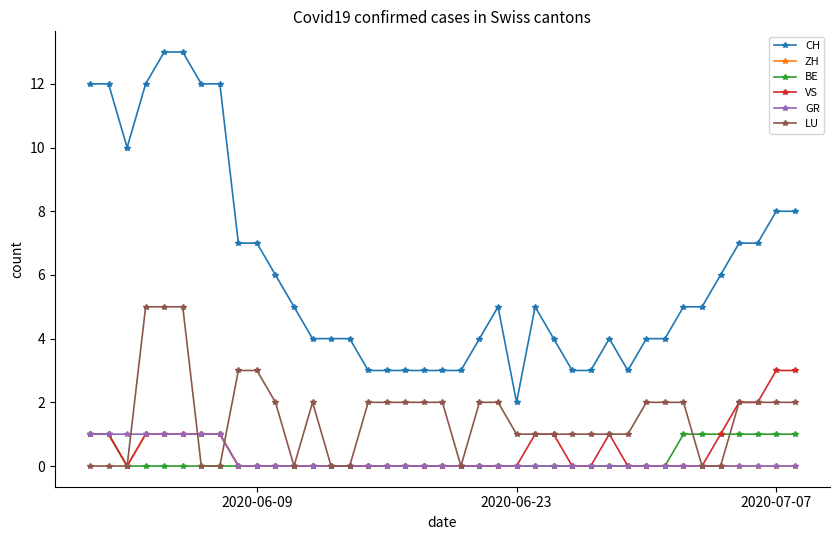

What is the greatest value displayed?

13